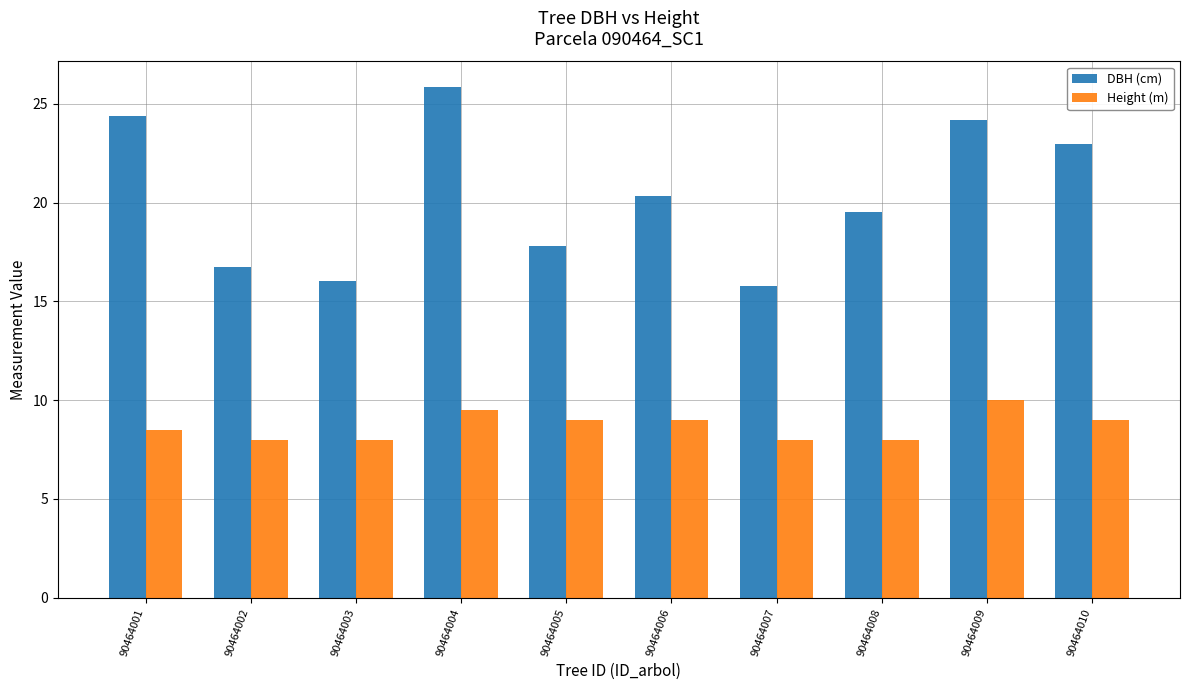

How many bars are there in total?

20